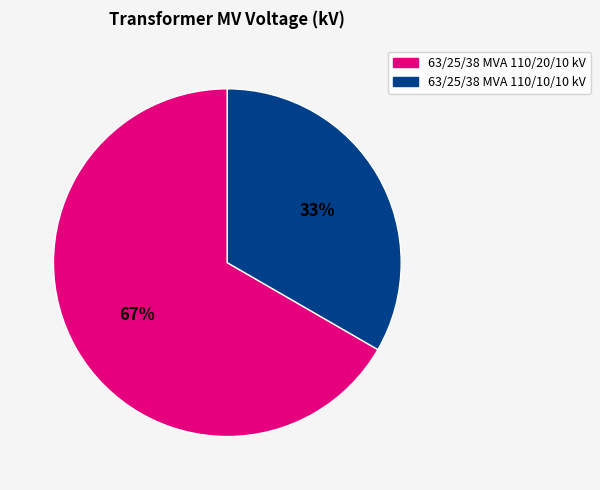

Is it true that 63/25/38 MVA 110/20/10 kV is 78% of the pie?

False